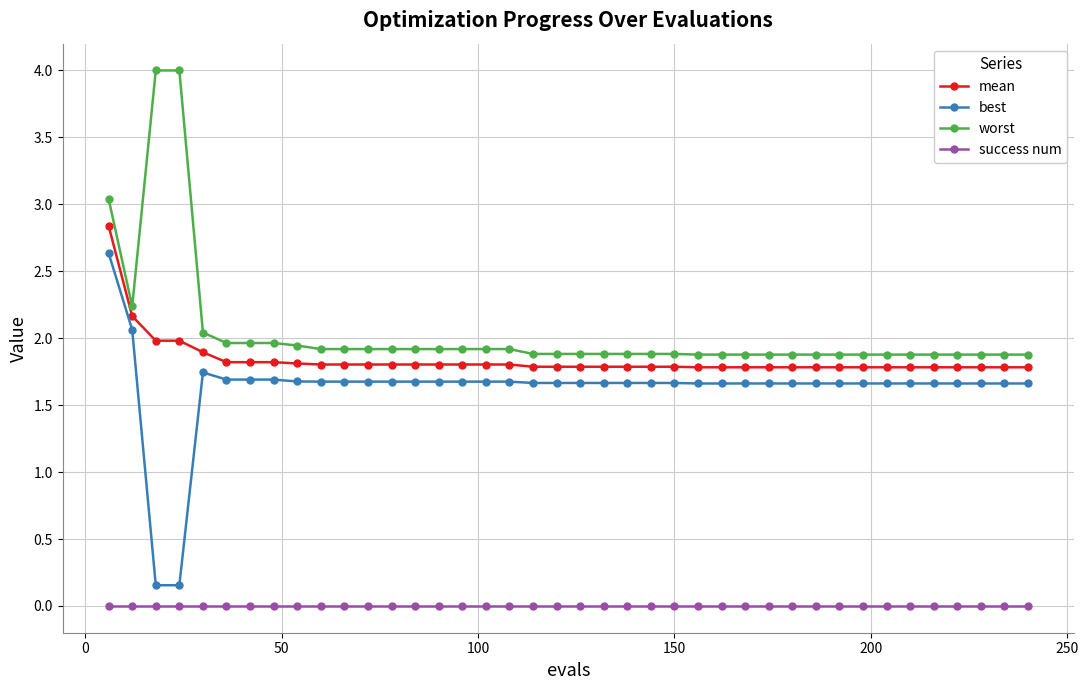

What is the difference between the maximum and minimum values in the worst series?

2.1